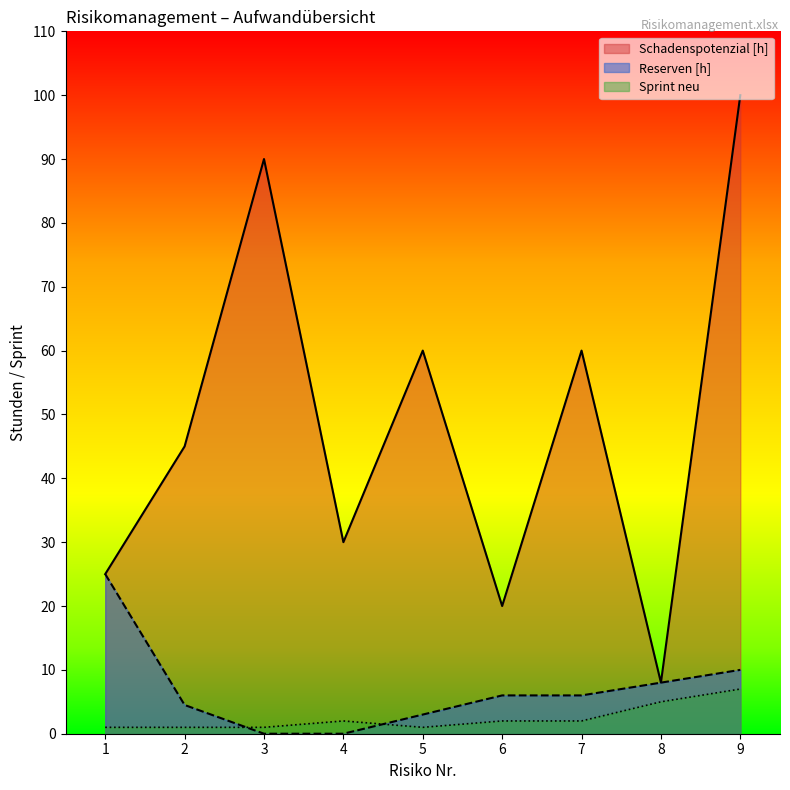

True or false: Schadenspotenzial [h] has a value of 30.0 at 4.

True